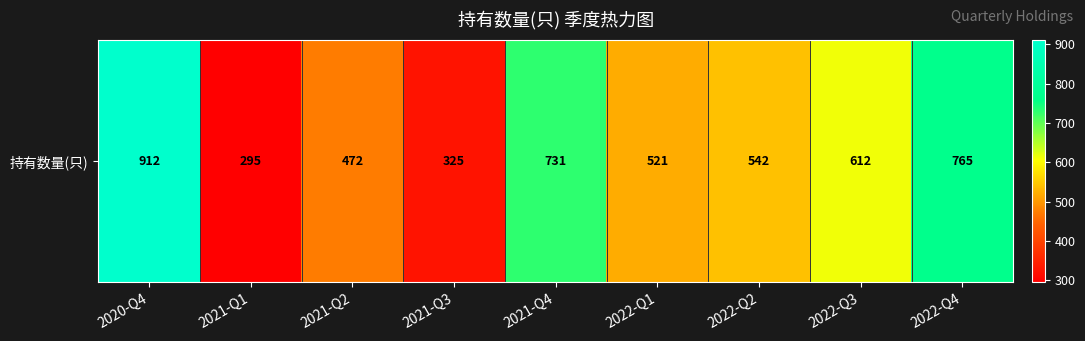

List the labels in order of value, smallest first.

2021-Q1, 2021-Q3, 2021-Q2, 2022-Q1, 2022-Q2, 2022-Q3, 2021-Q4, 2022-Q4, 2020-Q4